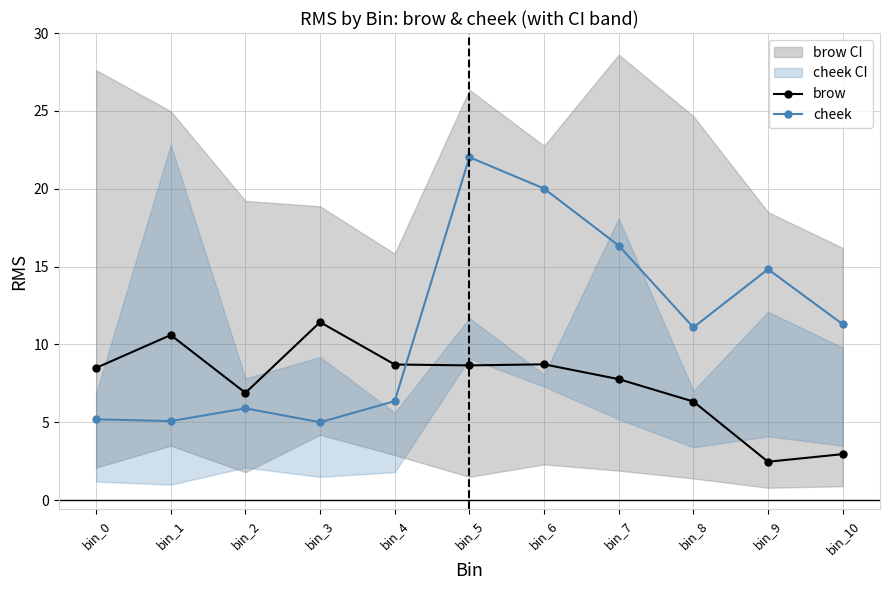

What is the difference between the highest and lowest values at bin_1?

5.5